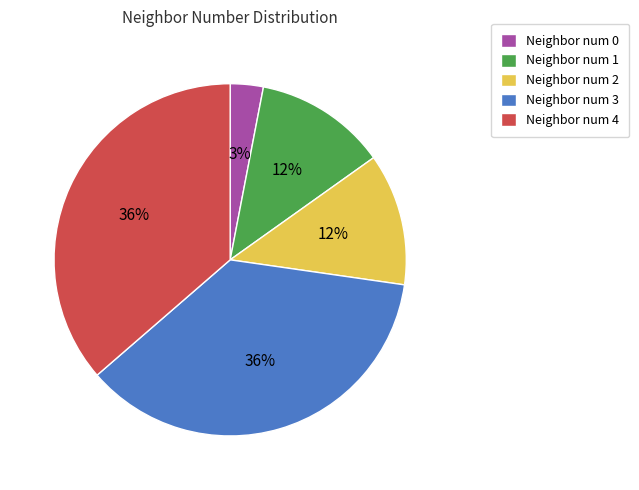

To the nearest percent, what is the combined percentage of Neighbor num 2 and Neighbor num 4?

48%